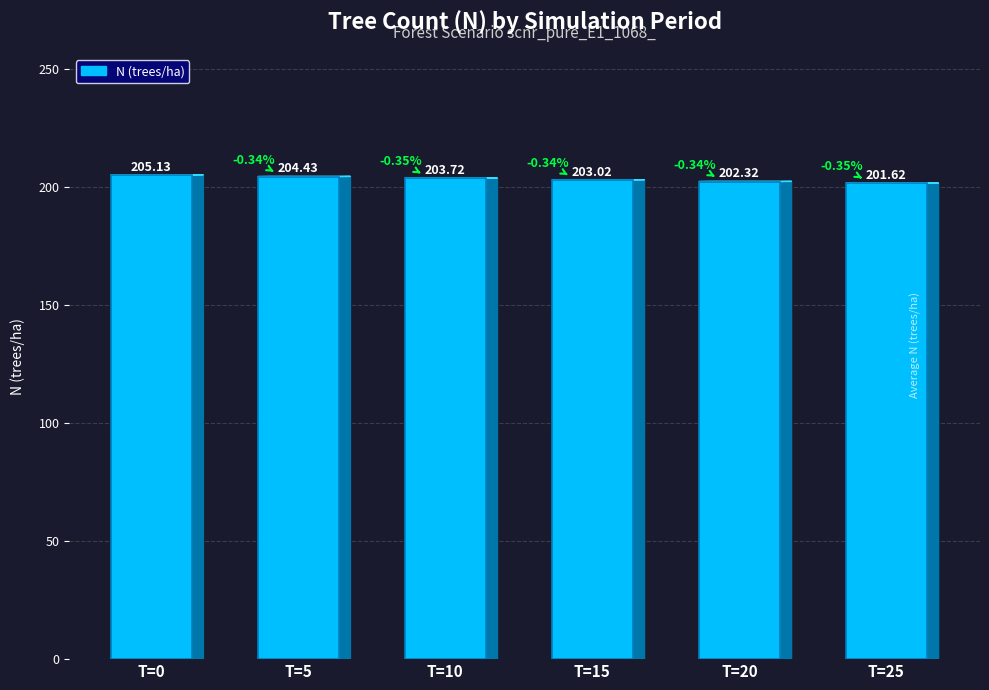

Where is the data nearest to the value 203?

T=15